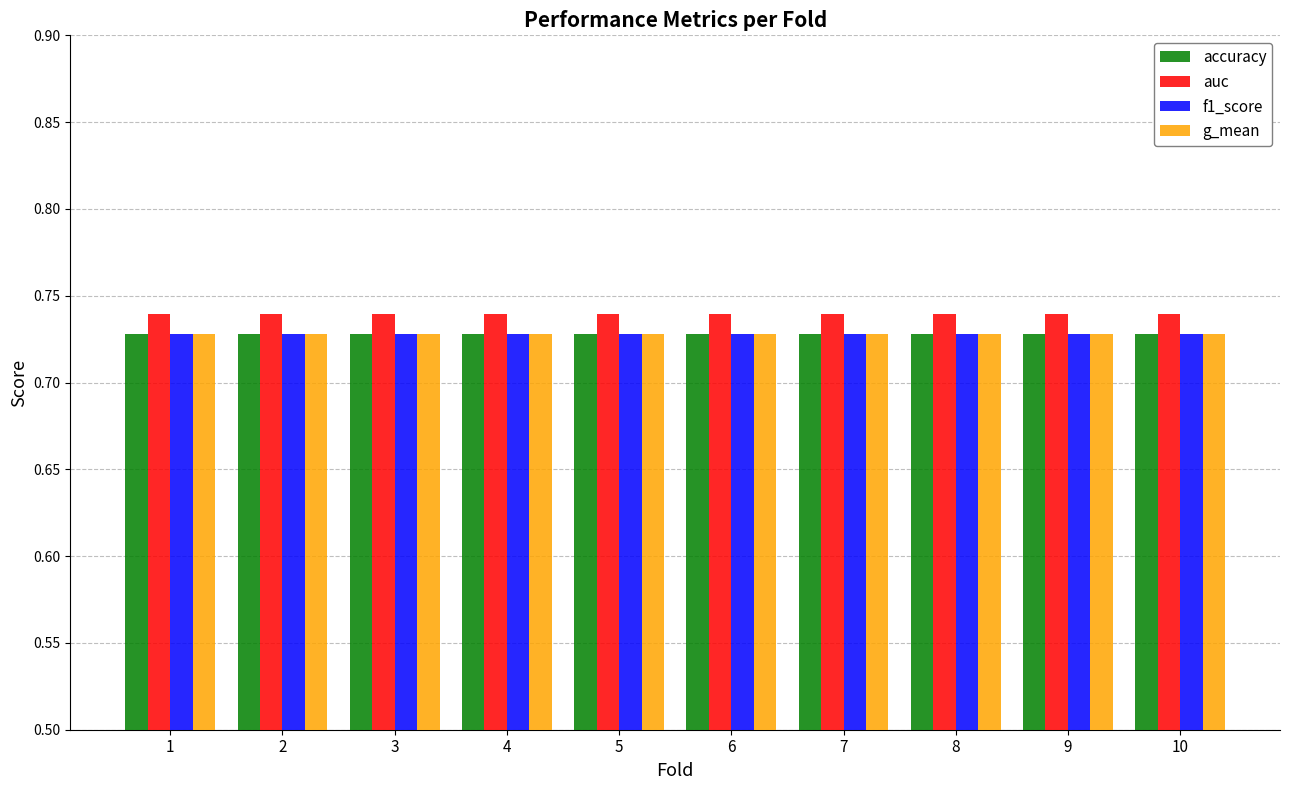

What is the sum of the auc values at 8 and 3?

1.5